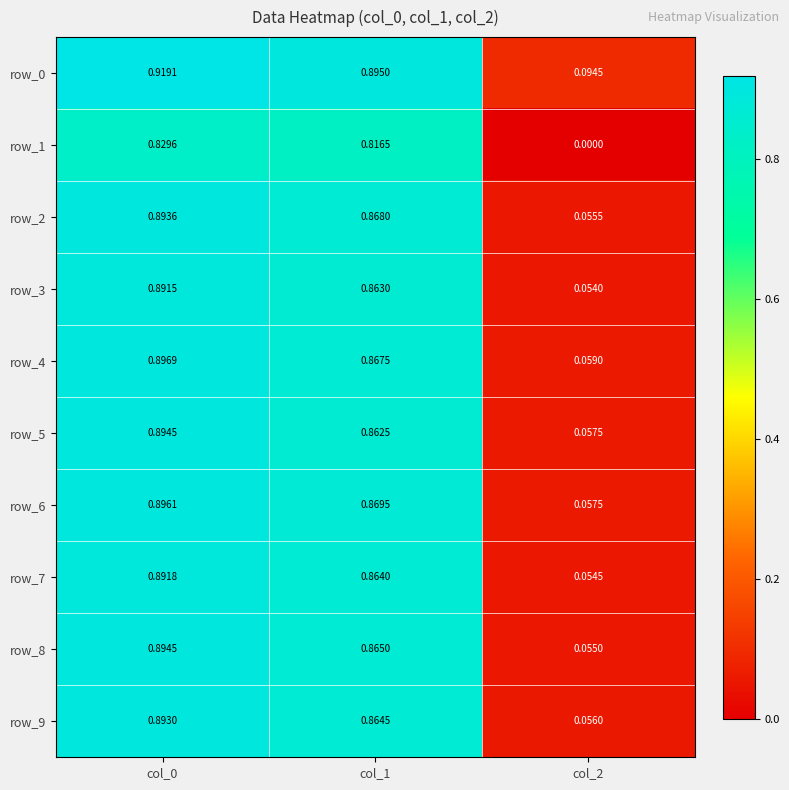

List the labels in order of row_9 value, smallest first.

col_2, col_1, col_0